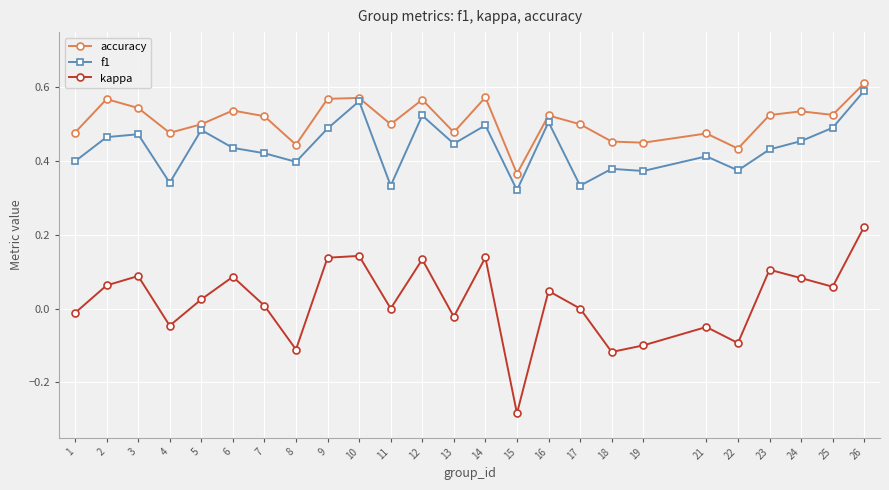

How many lines are shown in the chart?

3